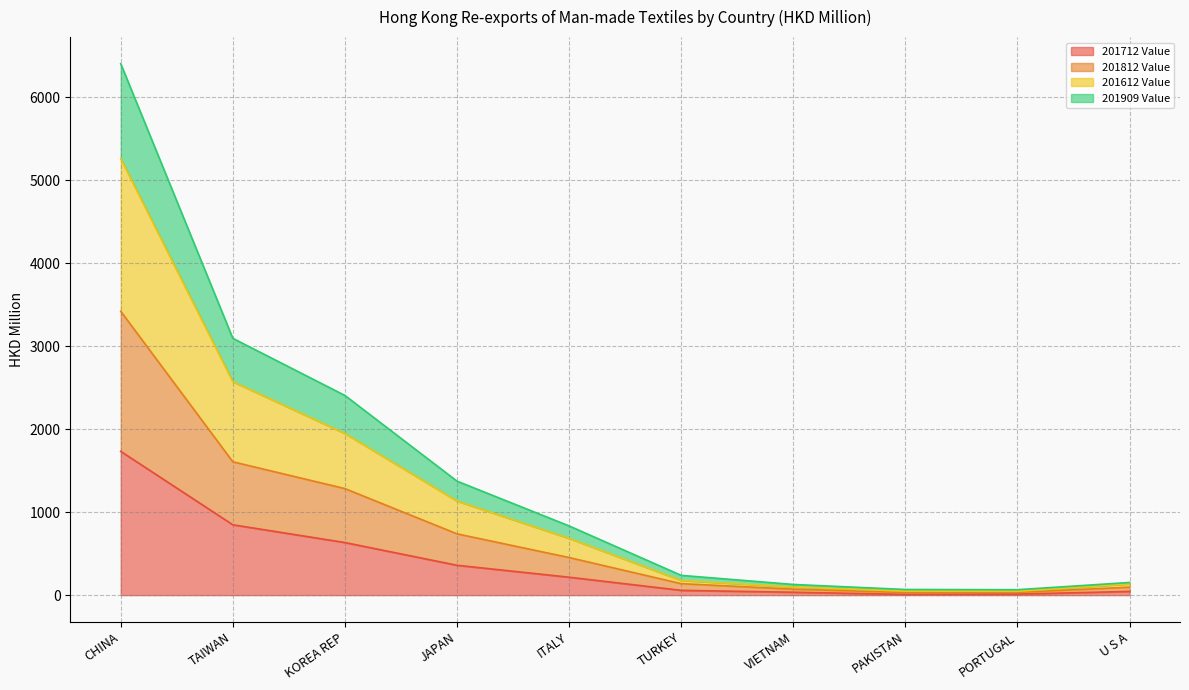

Where is 201909 Value nearest to the value 3236?

TAIWAN